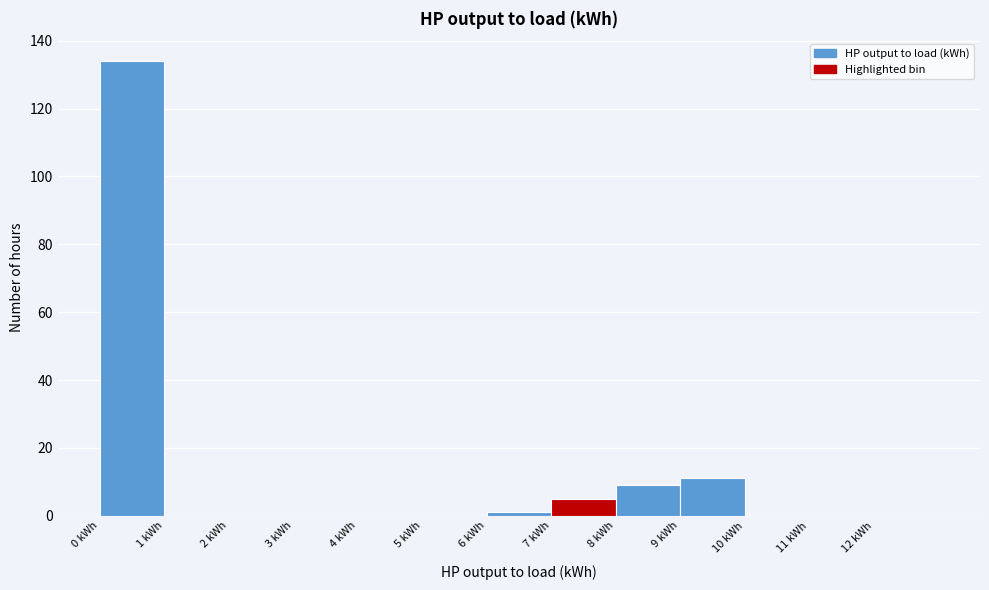

How tall is the bar that spans 7 to 8 on the x-axis? The values are not printed on the chart, so give them approximately, as read against the axis.

6